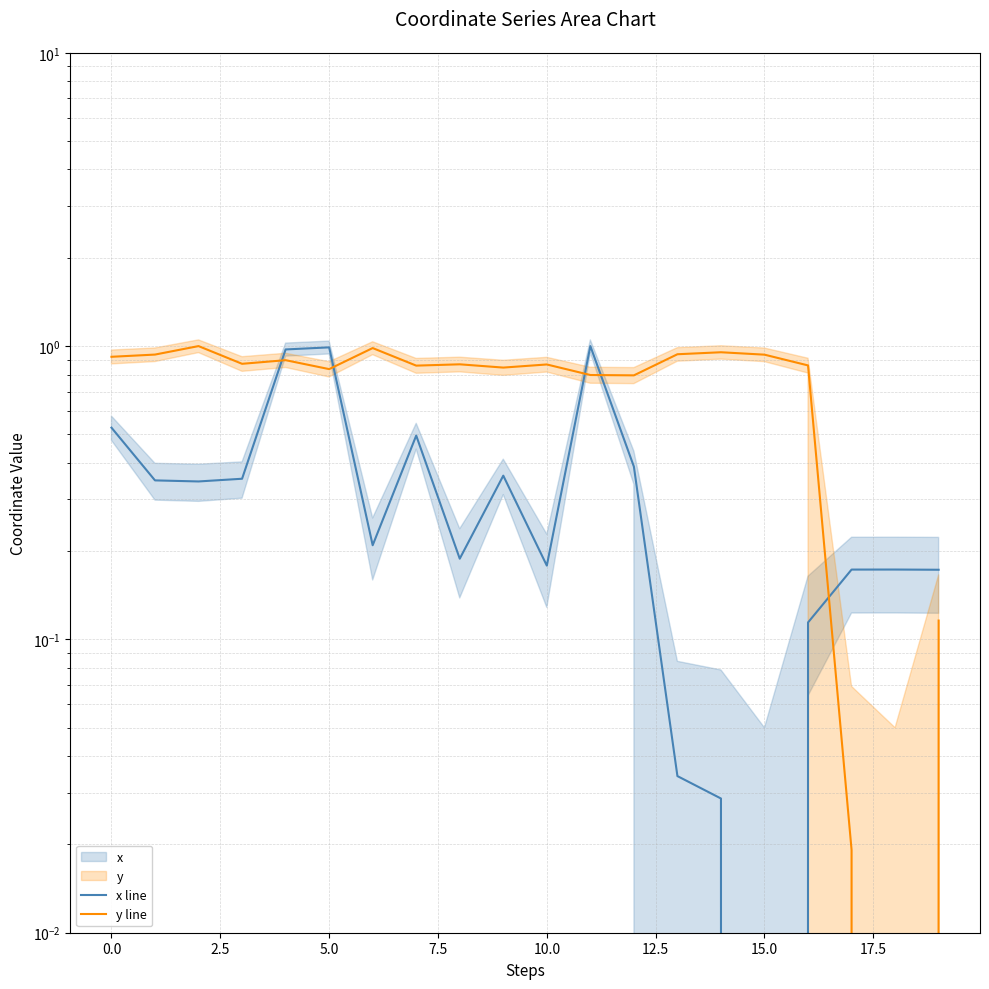

Which series has the widest spread of values?

y line